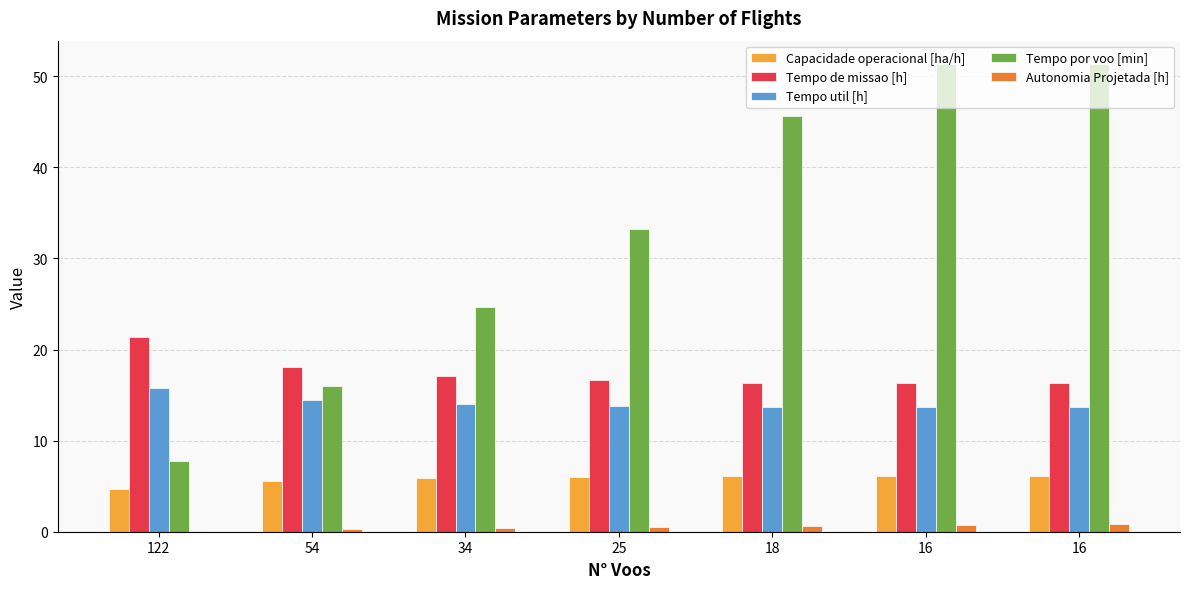

How many data points in Tempo por voo [min] are above 33?

4